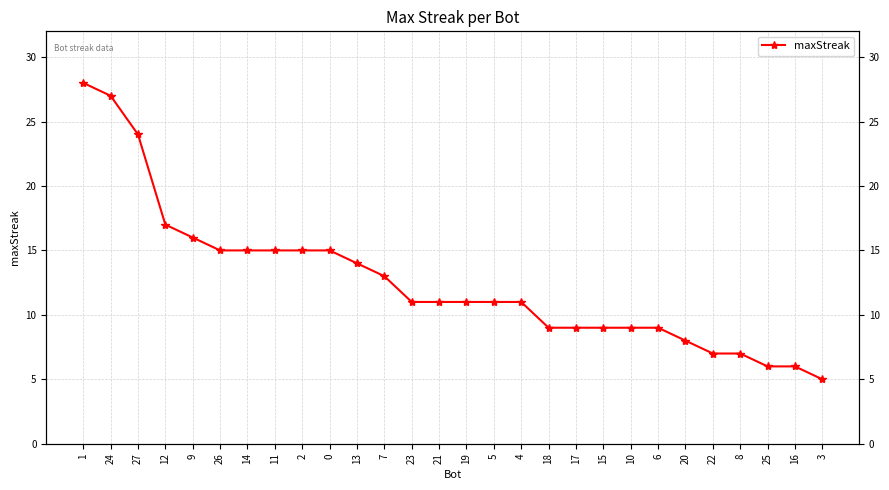

What is the label of the 13th point from the left?

23